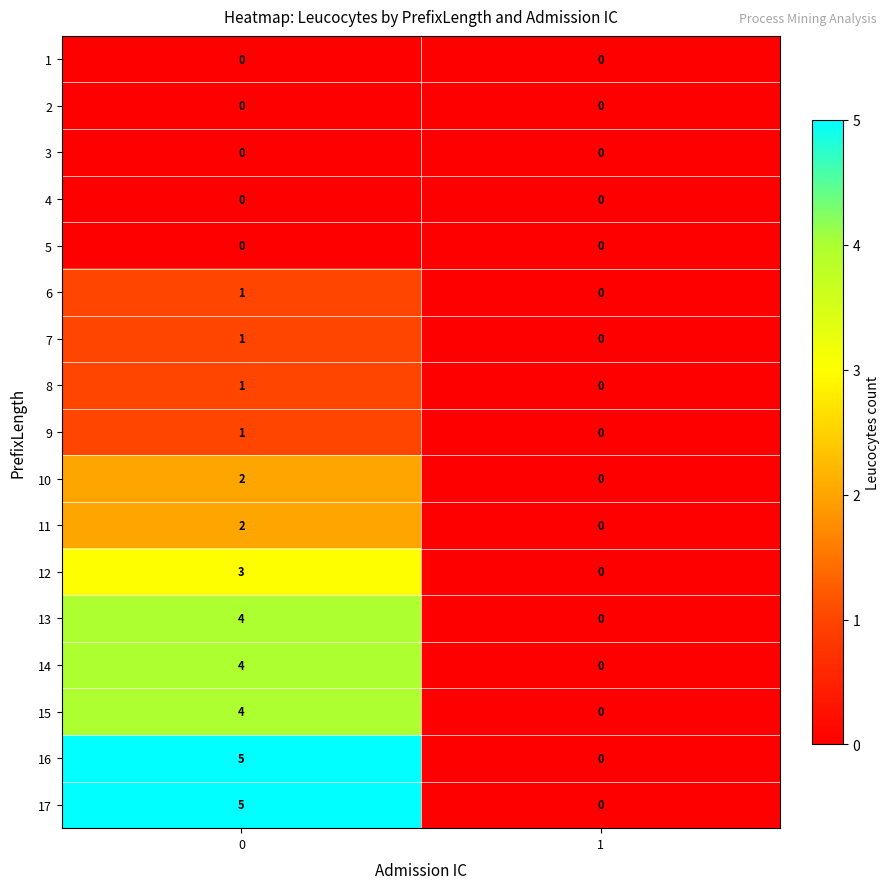

The 7 series shows 0 at 1. True or false?

True